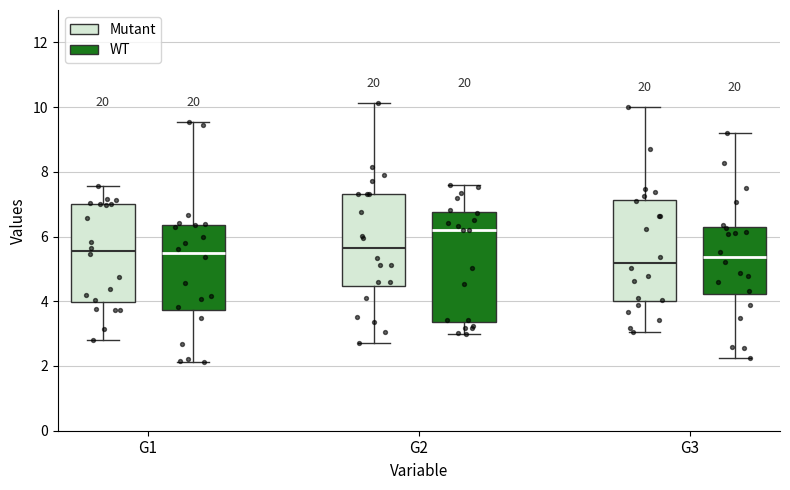

Where does the lower whisker of the box for G1 (Mutant) end on the y-axis? The values are not printed on the chart, so give them approximately, as read against the axis.

2.8